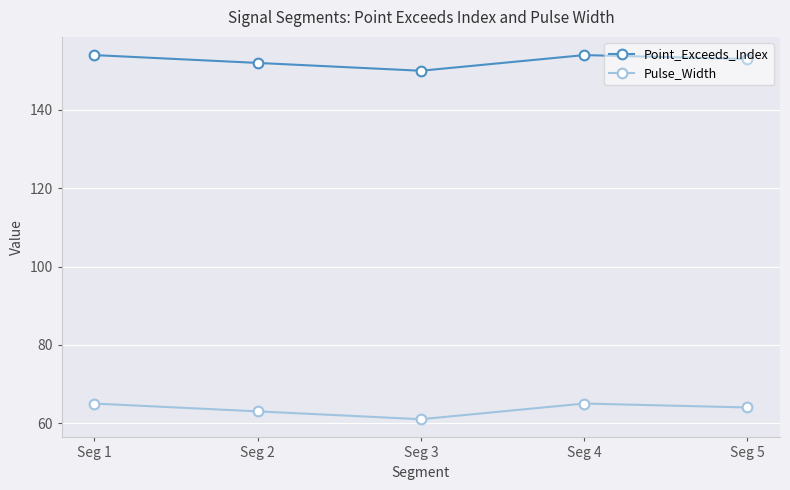

How many series are shown in this chart?

2